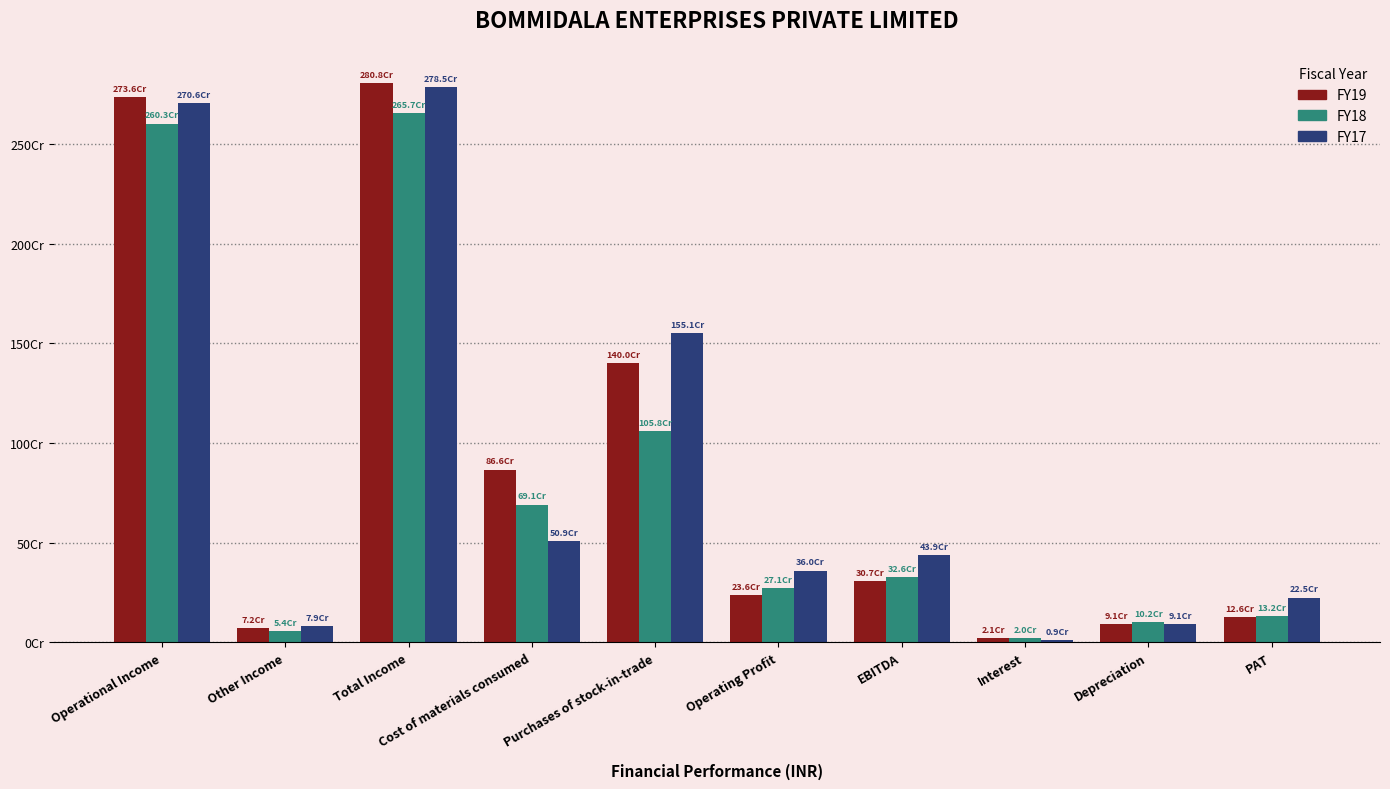

Where is FY19 nearest to the value 1414619118?

Purchases of stock-in-trade